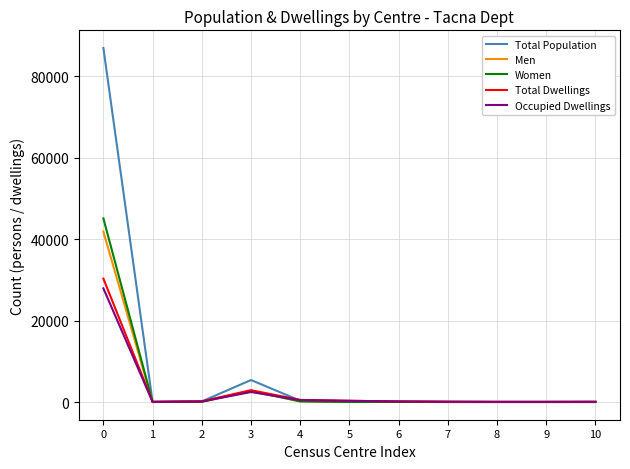

What is the difference between the Total Population values at 1 and 3?

5396